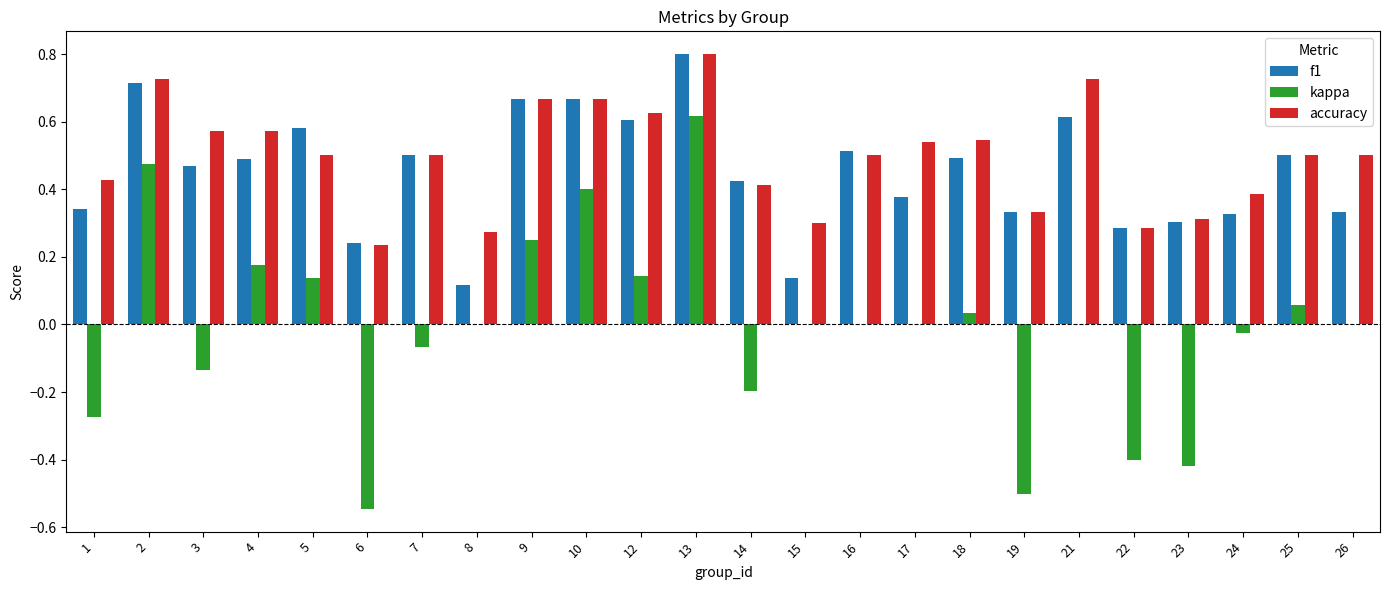

At which label does f1 reach its peak?

13